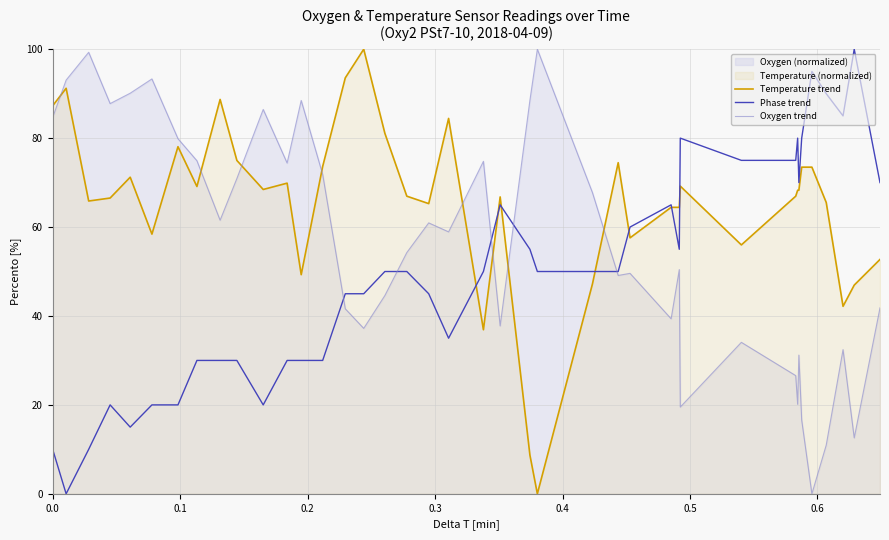

How many series are shown in this chart?

3